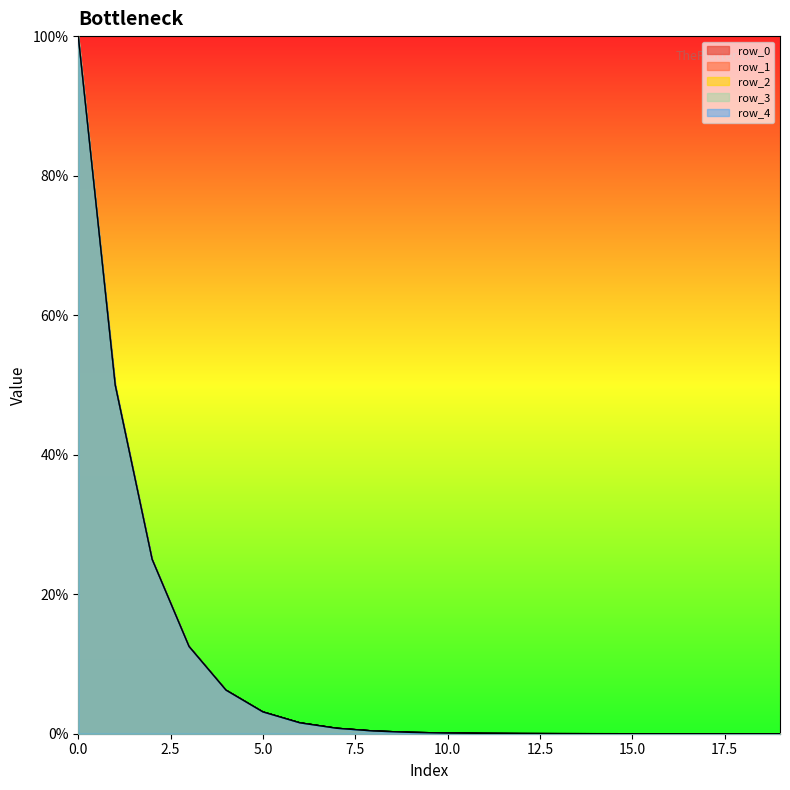

What is the difference between the highest and lowest values at 0?

0.1